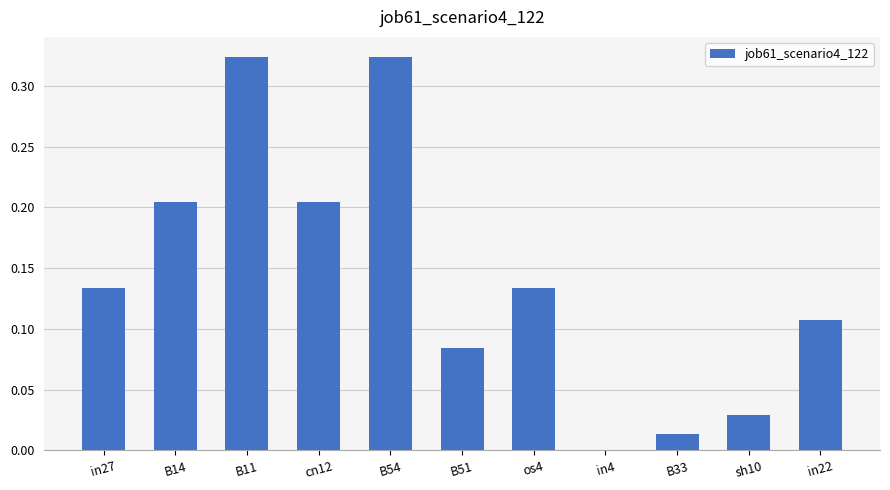

Between cn12 and B33, which is larger?

cn12